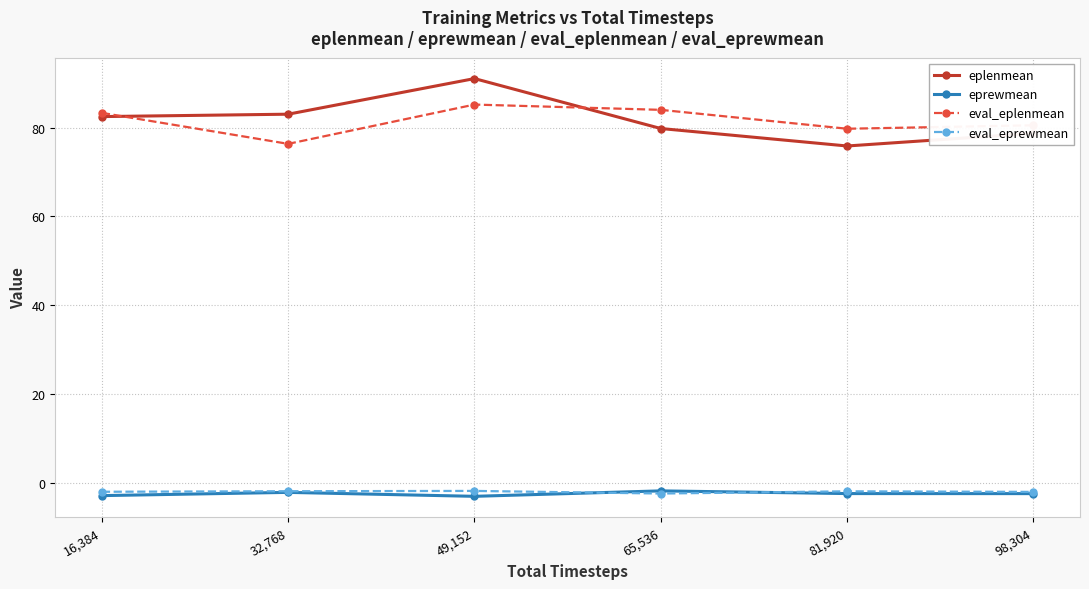

At which category is the sum across all series the highest?

49,152